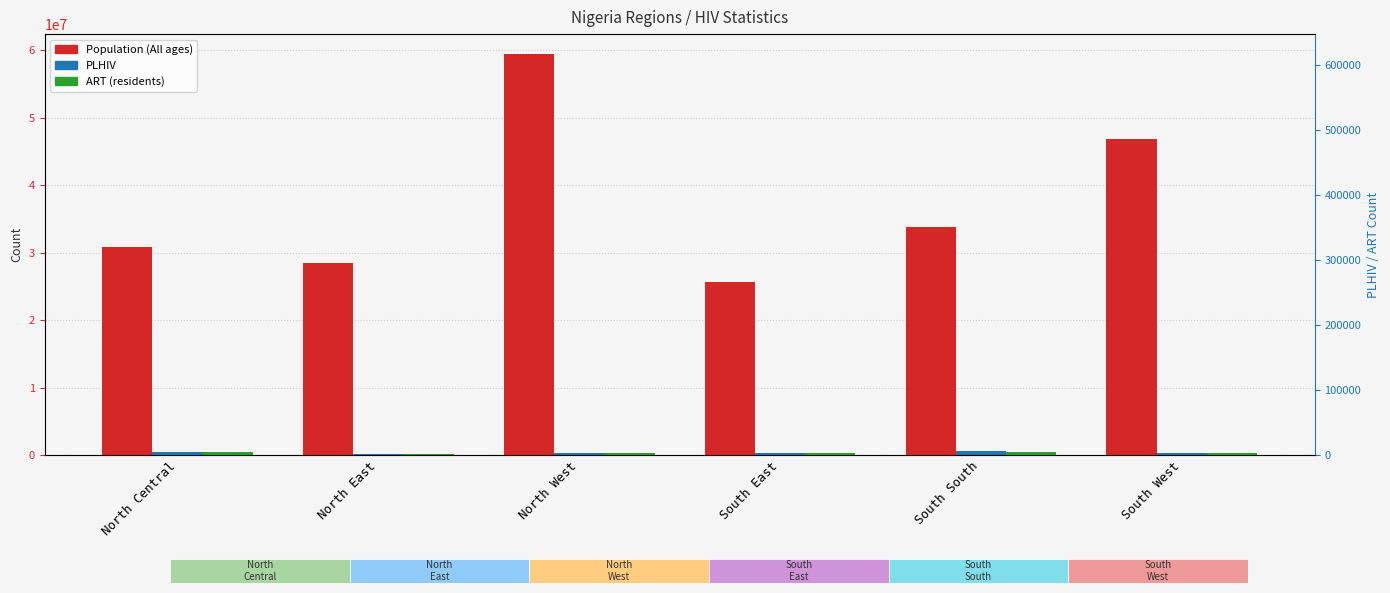

What is the smallest value displayed?

170516